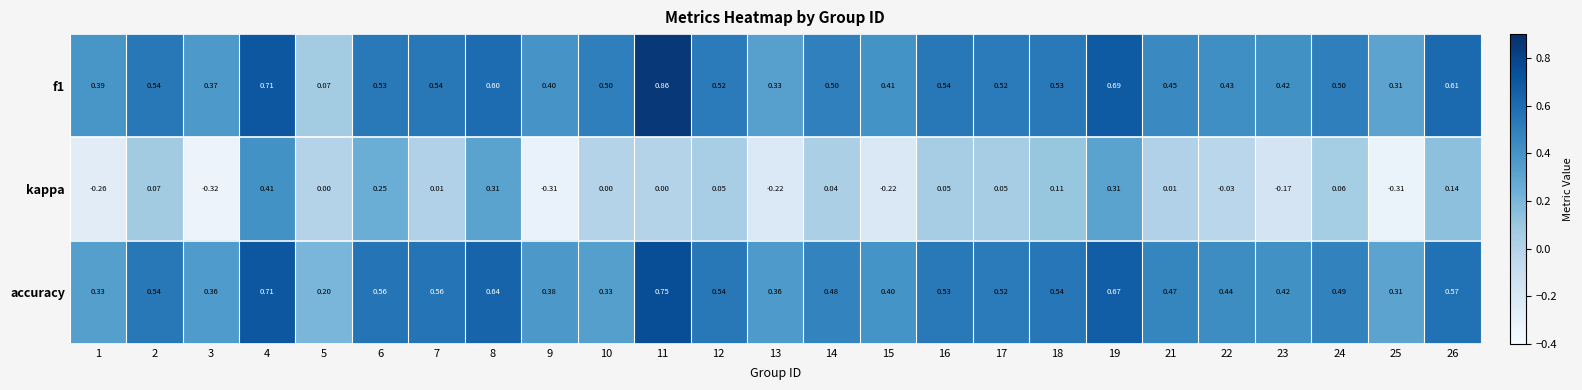

Which series changed the most between 14 and 16?

accuracy